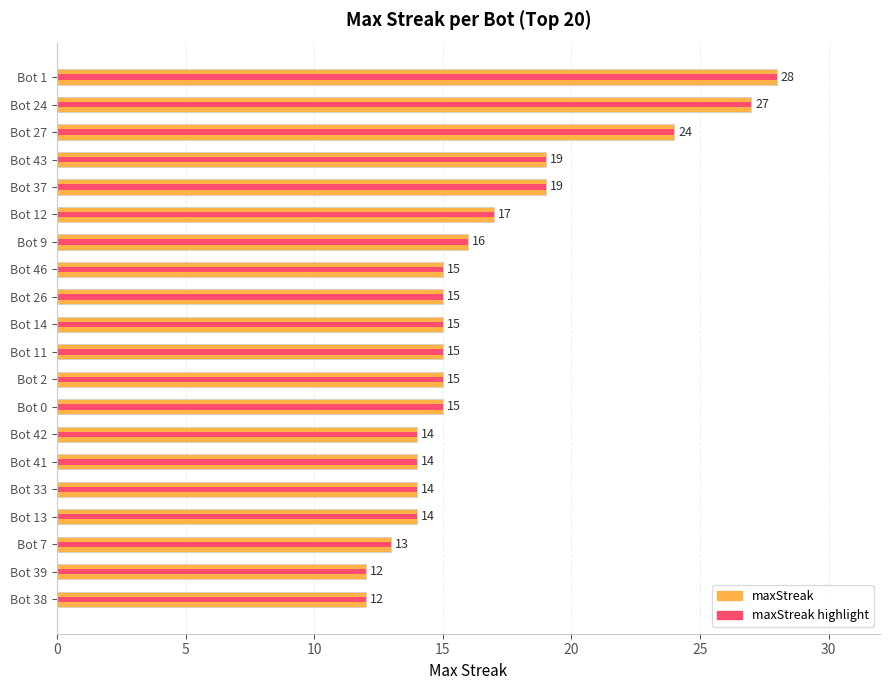

Does the chart contain any negative values?

No